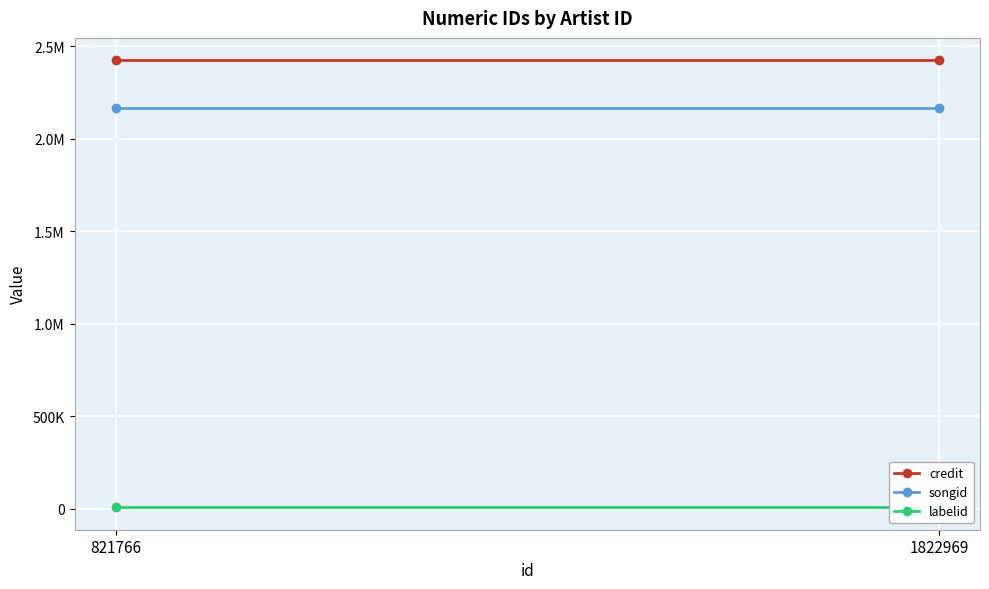

Reading left to right, extract all data points from this chart.

credit: 821766=2425371	1822969=2425371
songid: 821766=2165411	1822969=2165411
labelid: 821766=8678	1822969=8678